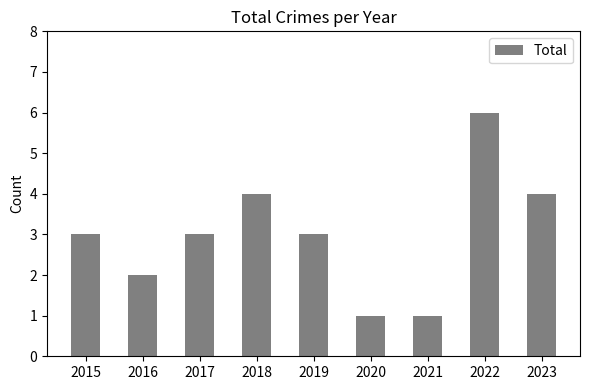

What is the value of the 4th bar from the left?

4